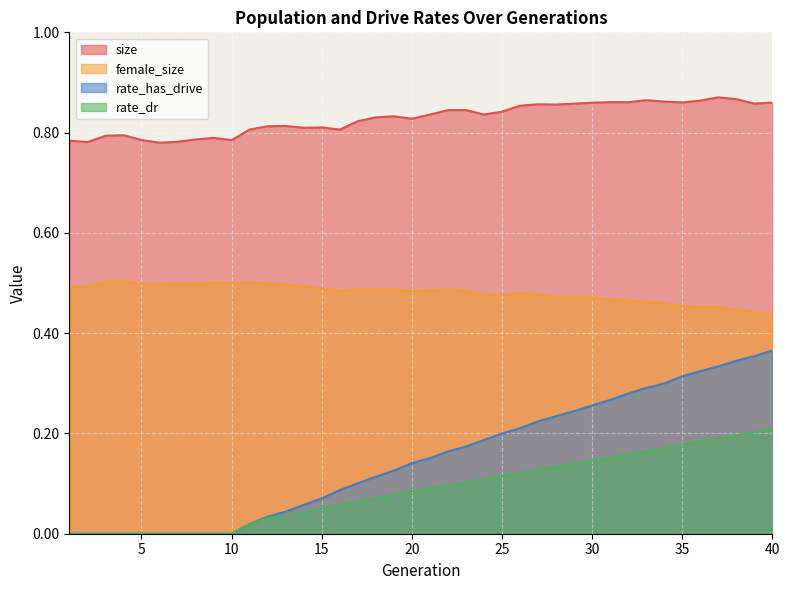

Reading left to right, transcribe all the data shown in this chart.

size: 1=0.8	2=0.8	3=0.8	4=0.8	5=0.8	6=0.8	7=0.8	8=0.8	9=0.8	10=0.8	11=0.8	12=0.8	13=0.8	14=0.8	15=0.8	16=0.8	17=0.8	18=0.8	19=0.8	20=0.8	21=0.8	22=0.8	23=0.8	24=0.8	25=0.8	26=0.9	27=0.9	28=0.9	29=0.9	30=0.9	31=0.9	32=0.9	33=0.9	34=0.9	35=0.9	36=0.9	37=0.9	38=0.9	39=0.9	40=0.9
female_size: 1=0.5	2=0.5	3=0.5	4=0.5	5=0.5	6=0.5	7=0.5	8=0.5	9=0.5	10=0.5	11=0.5	12=0.5	13=0.5	14=0.5	15=0.5	16=0.5	17=0.5	18=0.5	19=0.5	20=0.5	21=0.5	22=0.5	23=0.5	24=0.5	25=0.5	26=0.5	27=0.5	28=0.5	29=0.5	30=0.5	31=0.5	32=0.5	33=0.5	34=0.5	35=0.5	36=0.5	37=0.5	38=0.4	39=0.4	40=0.4
rate_dr: 1=0.0	2=0.0	3=0.0	4=0.0	5=0.0	6=0.0	7=0.0	8=0.0	9=0.0	10=0.0	11=0.0	12=0.0	13=0.0	14=0.0	15=0.0	16=0.1	17=0.1	18=0.1	19=0.1	20=0.1	21=0.1	22=0.1	23=0.1	24=0.1	25=0.1	26=0.1	27=0.1	28=0.1	29=0.1	30=0.1	31=0.2	32=0.2	33=0.2	34=0.2	35=0.2	36=0.2	37=0.2	38=0.2	39=0.2	40=0.2
rate_has_drive: 1=0.0	2=0.0	3=0.0	4=0.0	5=0.0	6=0.0	7=0.0	8=0.0	9=0.0	10=0.0	11=0.0	12=0.0	13=0.0	14=0.1	15=0.1	16=0.1	17=0.1	18=0.1	19=0.1	20=0.1	21=0.2	22=0.2	23=0.2	24=0.2	25=0.2	26=0.2	27=0.2	28=0.2	29=0.2	30=0.3	31=0.3	32=0.3	33=0.3	34=0.3	35=0.3	36=0.3	37=0.3	38=0.3	39=0.4	40=0.4